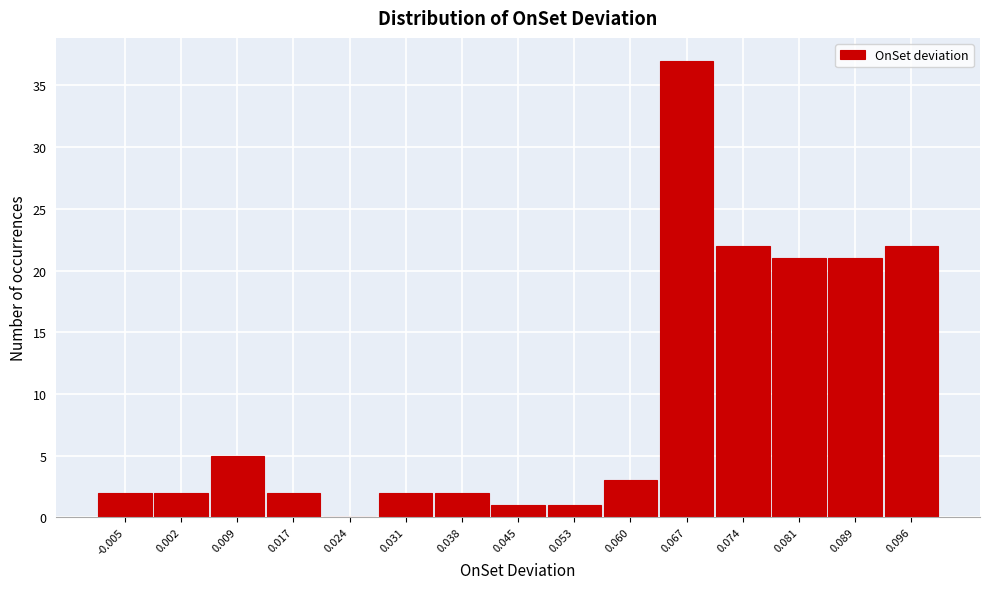

Reading left to right, extract all data points from this chart.

-0.005=2	0.002=2	0.009=5	0.017=2	0.024=0	0.031=2	0.038=2	0.045=1	0.053=1	0.060=3	0.067=37	0.074=22	0.081=21	0.089=21	0.096=22